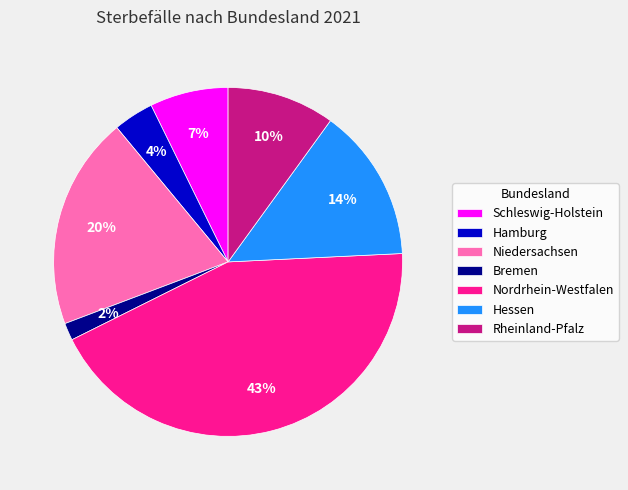

To the nearest percent, what is the difference between the Niedersachsen and Bremen slice percentages?

18%